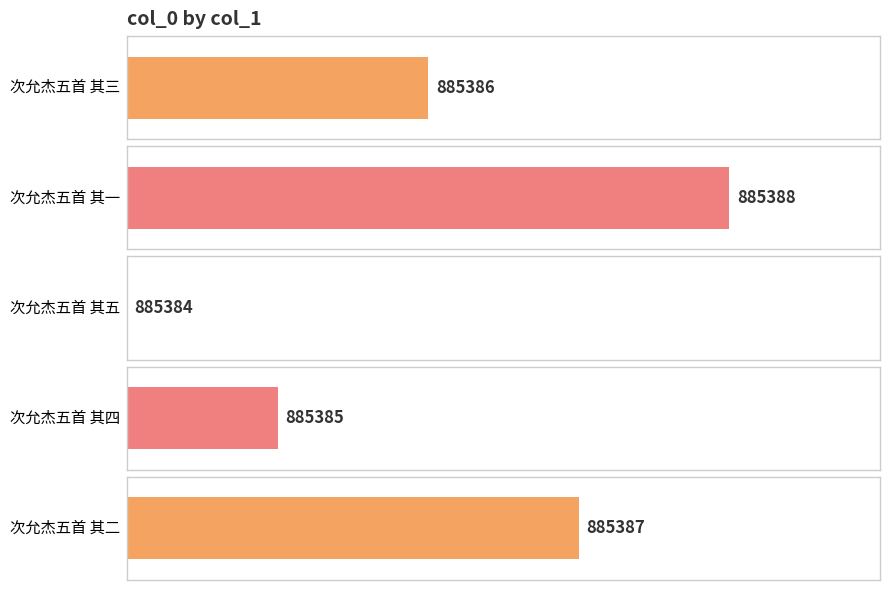

Read the value at 次允杰五首 其一.

885388